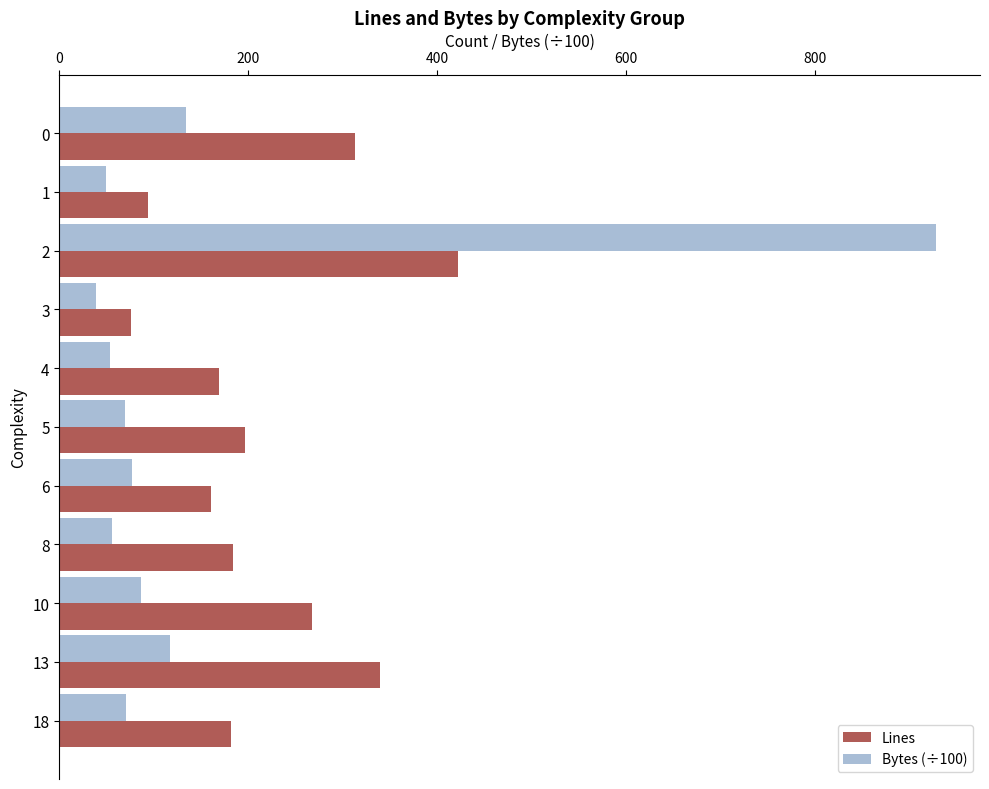

What is the difference between the Lines values at 6 and 13?

179.0